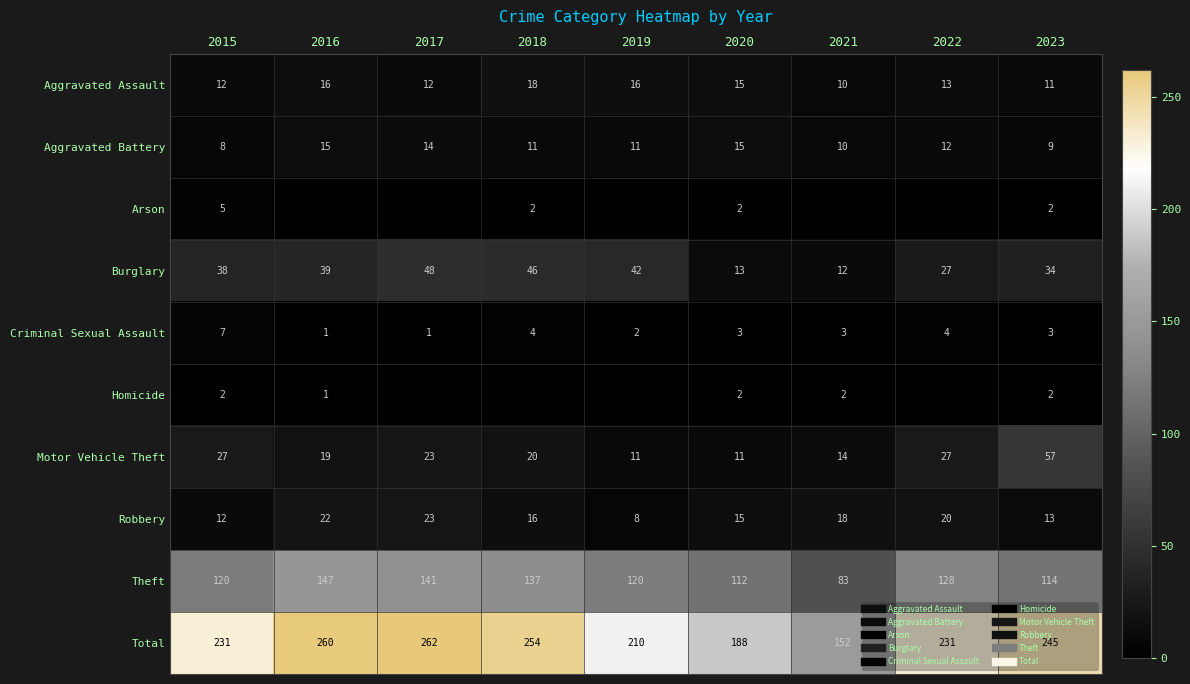

Rank the series by their maximum value, from lowest to highest.

Homicide, Arson, Criminal Sexual Assault, Aggravated Battery, Aggravated Assault, Robbery, Burglary, Motor Vehicle Theft, Theft, Total